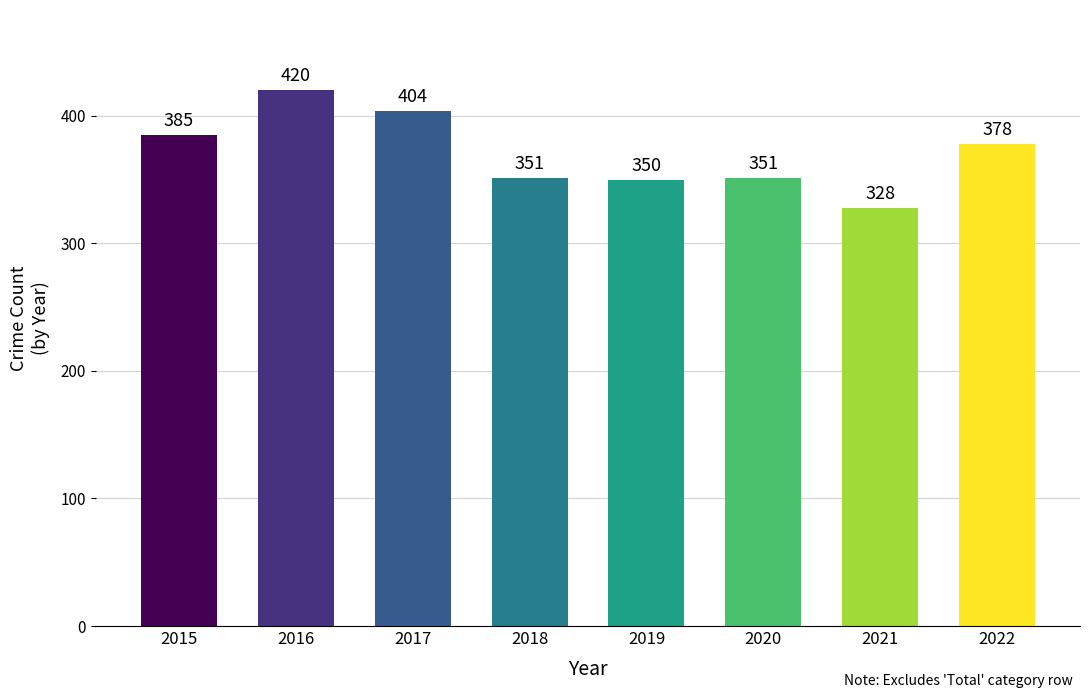

Where does the data first go above 378?

2015